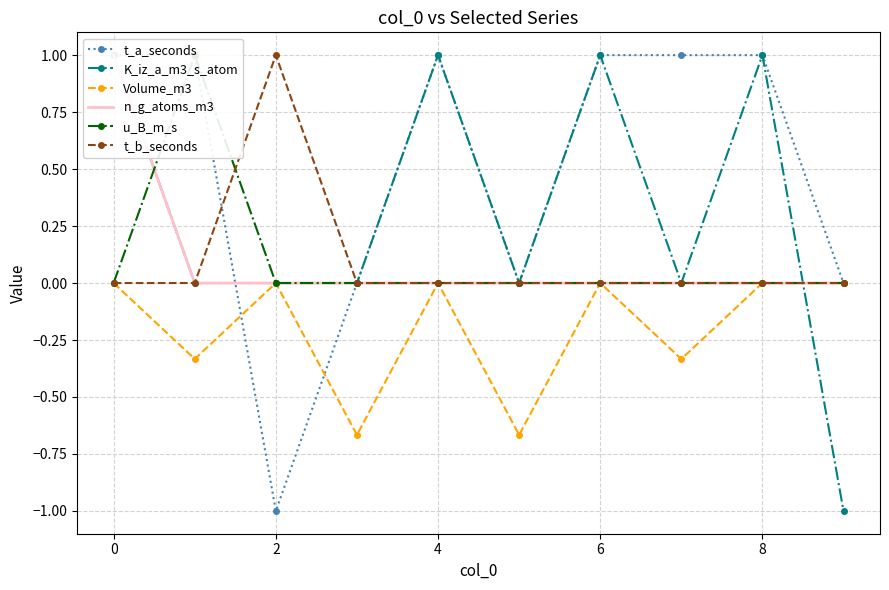

Count the number of data series in this chart.

6